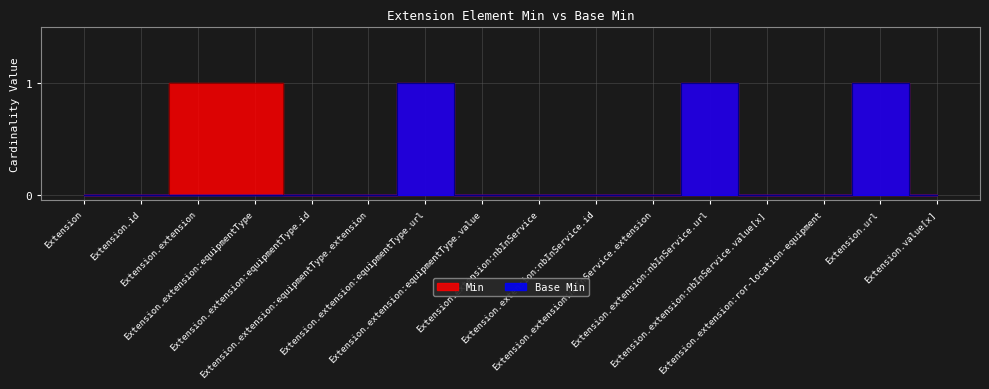

Which label corresponds to the largest value in the chart?

Extension.extension